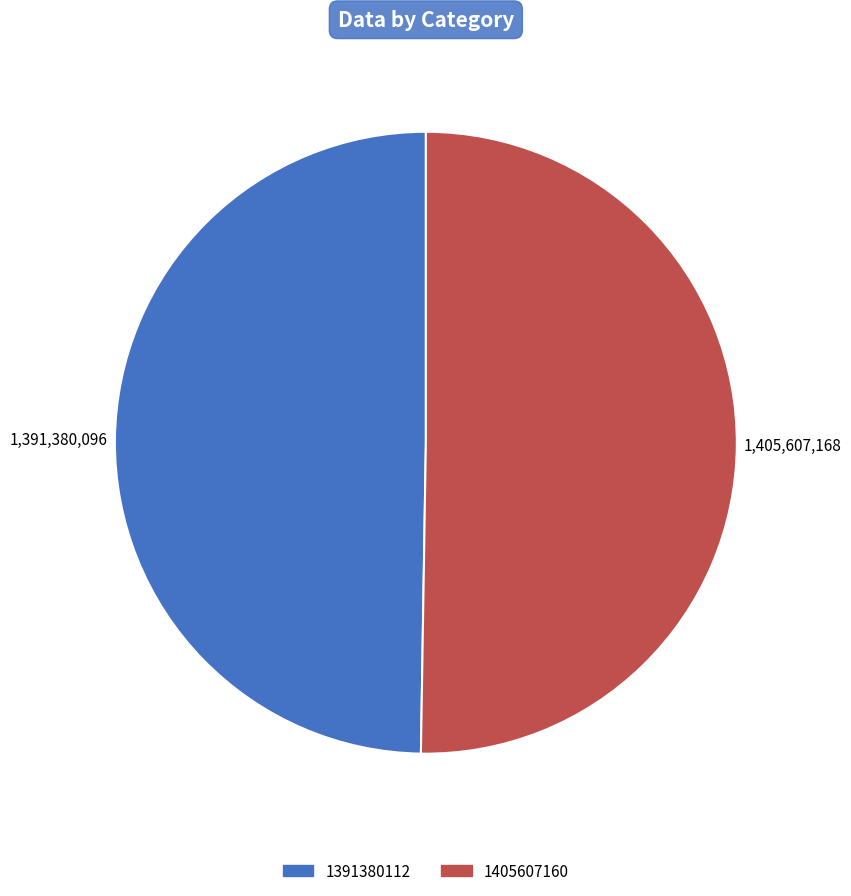

Rank the categories by value from lowest to highest.

1391380112, 1405607160